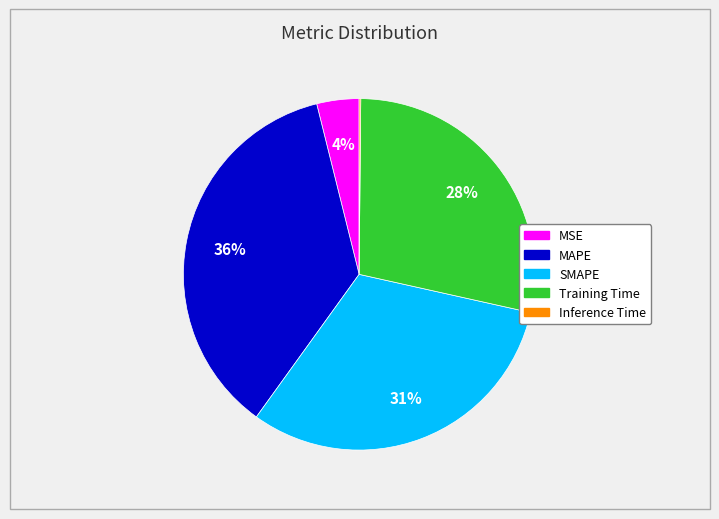

Between Training Time and SMAPE, which is larger?

SMAPE